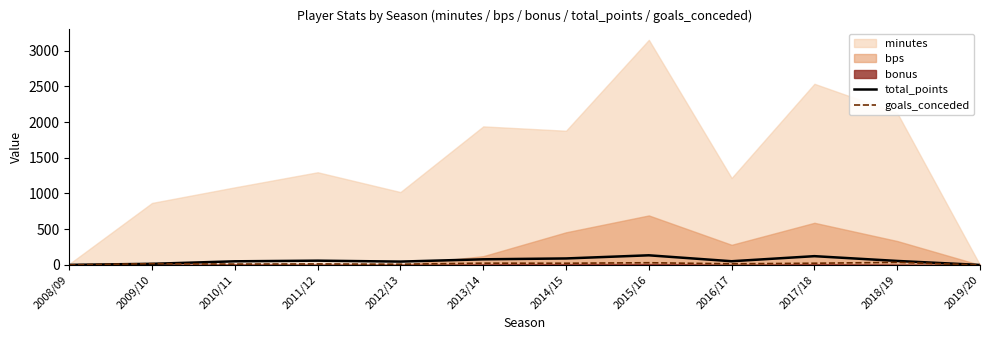

What is the sum of all goals_conceded values?

211